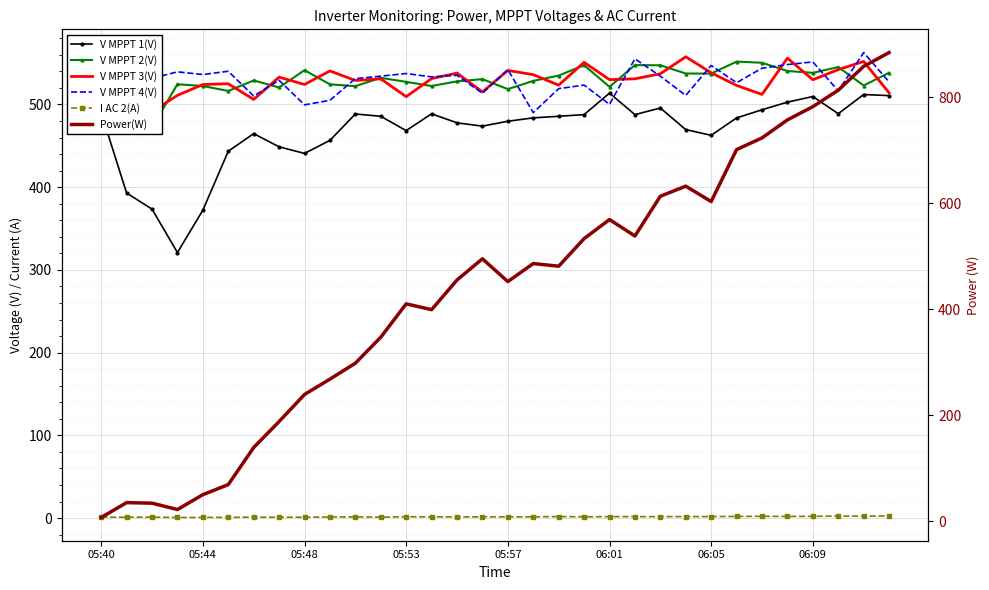

Between which two adjacent categories do V MPPT 4(V) and V MPPT 1(V) first intersect?

19 and 20